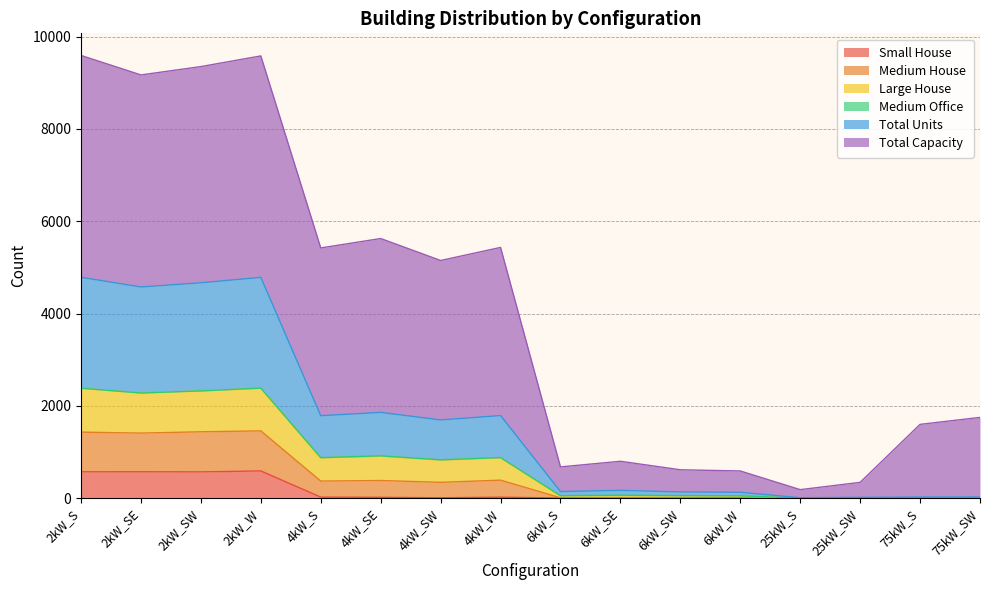

True or false: Total Units and Large House cross at least once.

False